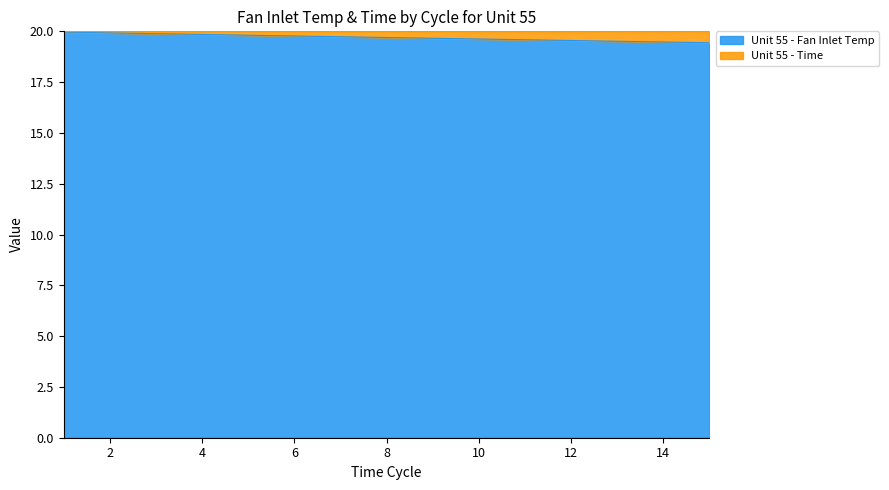

Is it true that the value at 6 is 19.8?

True